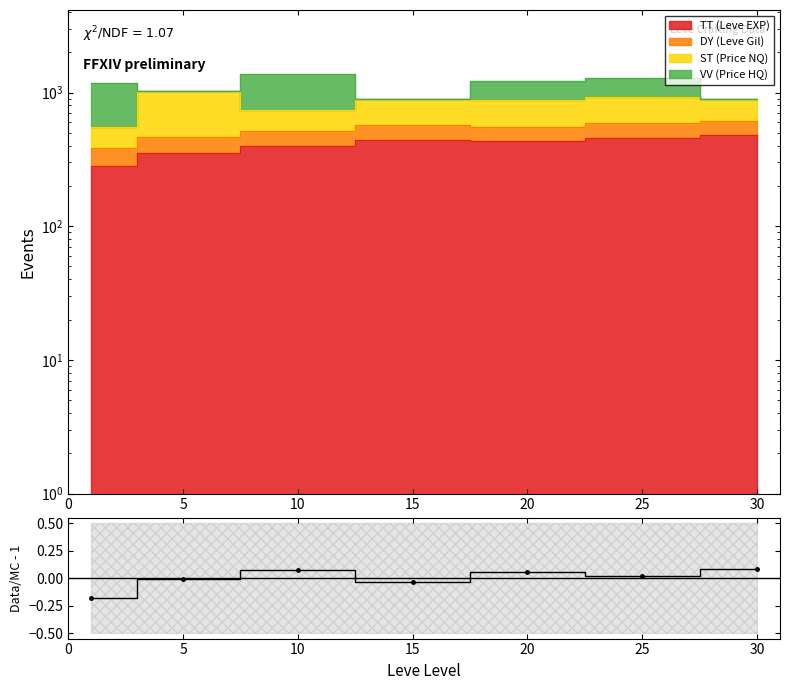

Is it true that the value at 15 is -0.1?

False